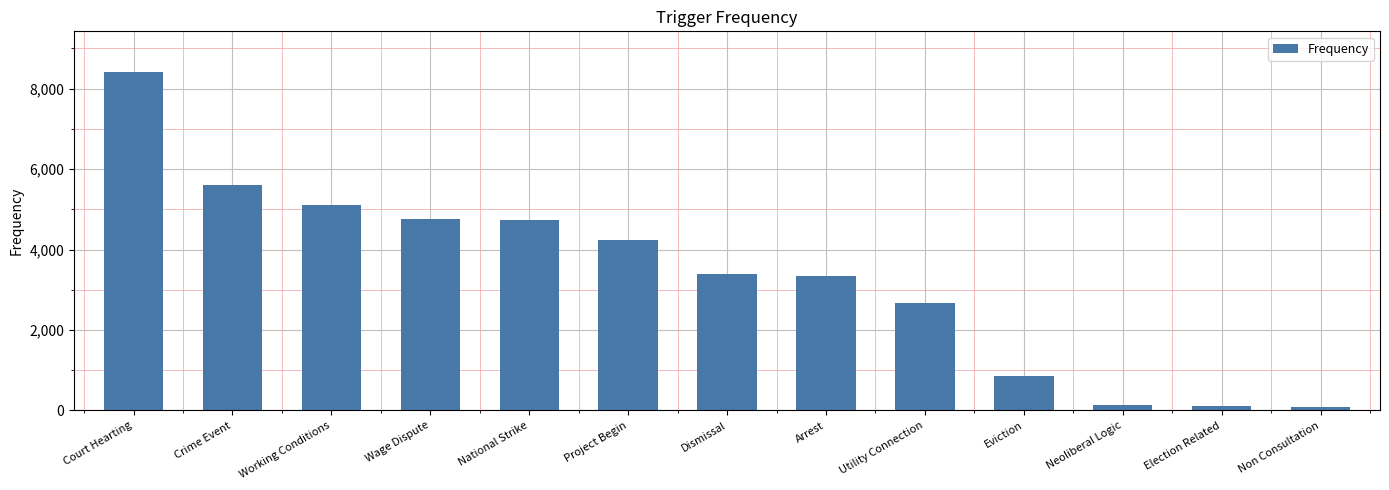

Are the bars horizontal?

No